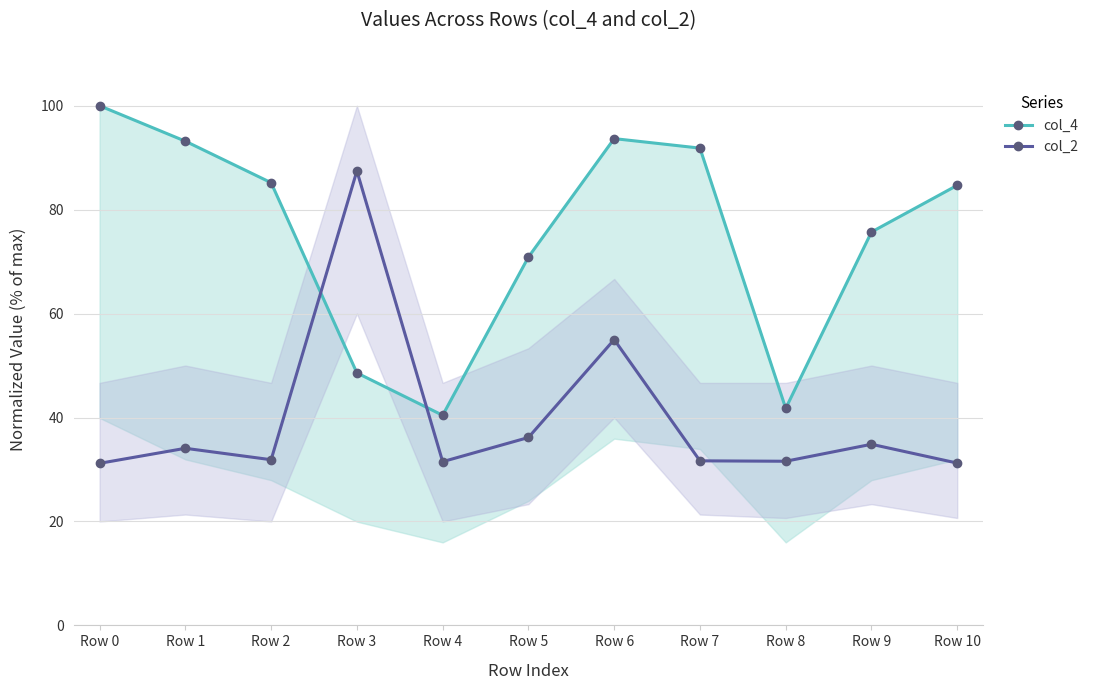

What are all the series names shown in the legend?

col_4, col_2